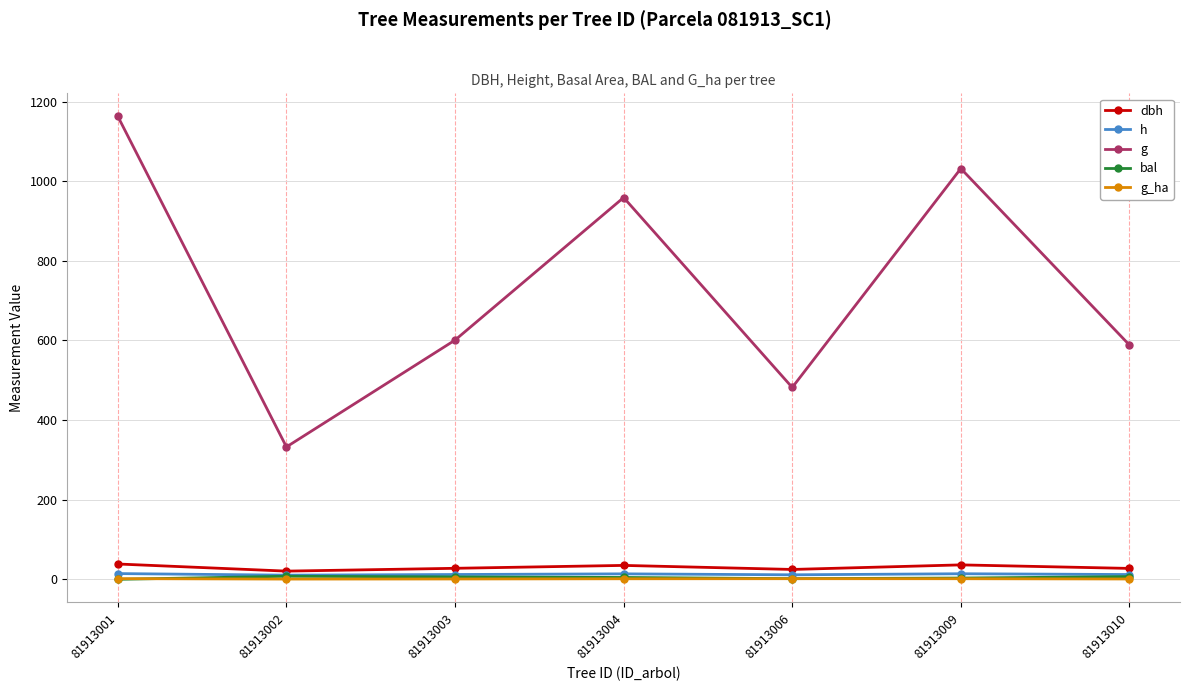

At which label does g first exceed 600?

81913001